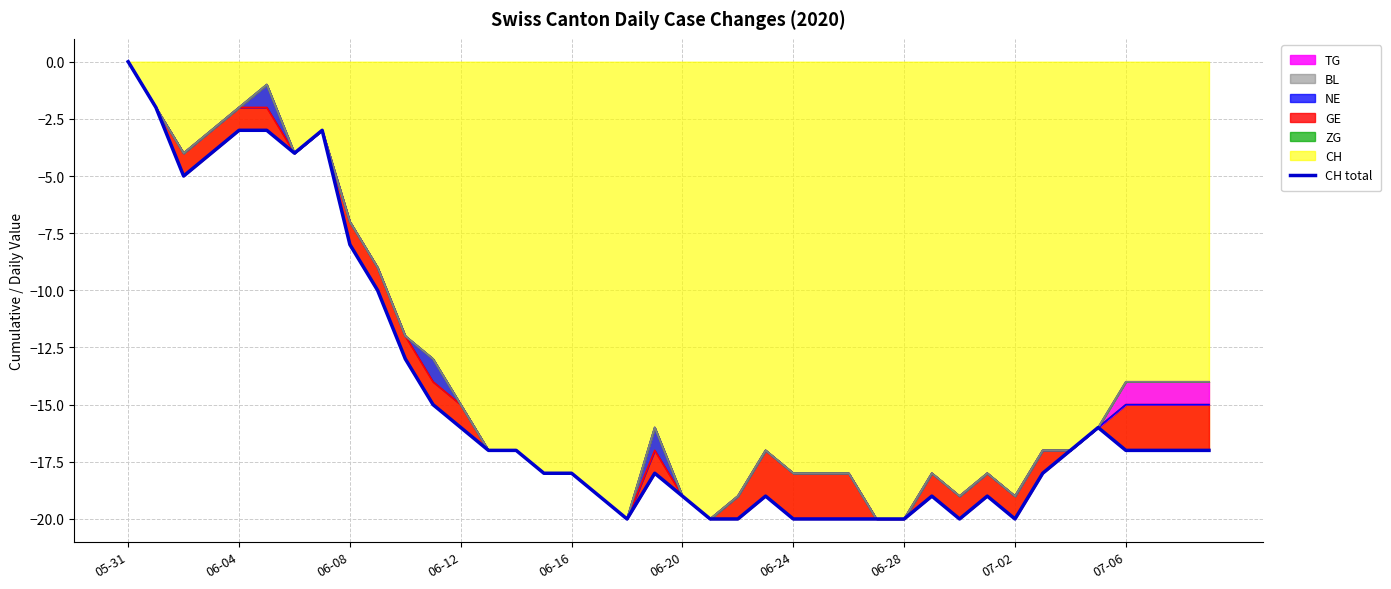

How many lines are shown in the chart?

1